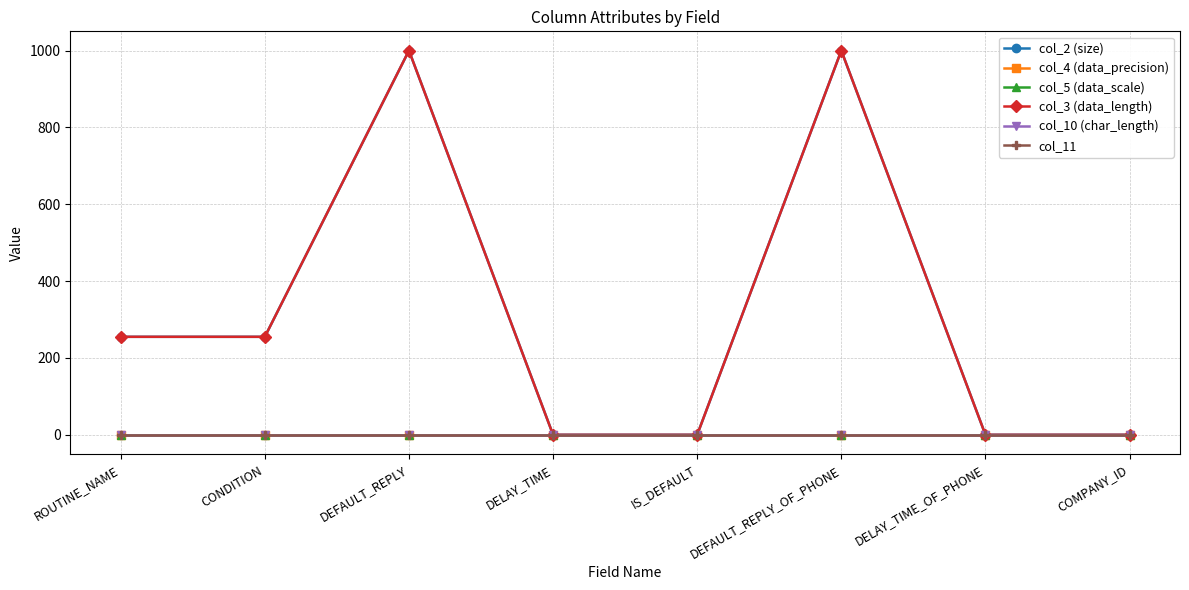

How many data points in col_2 (size) are above 255?

2